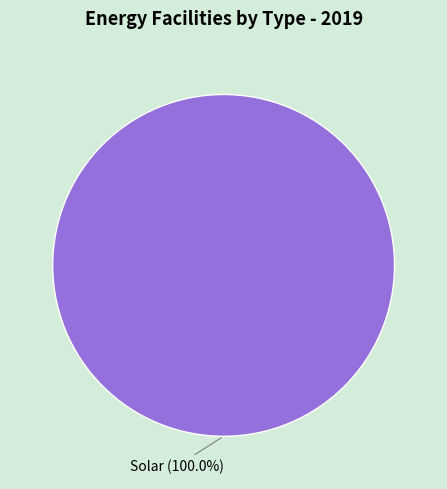

Does Solar represent more than half of the total?

Yes